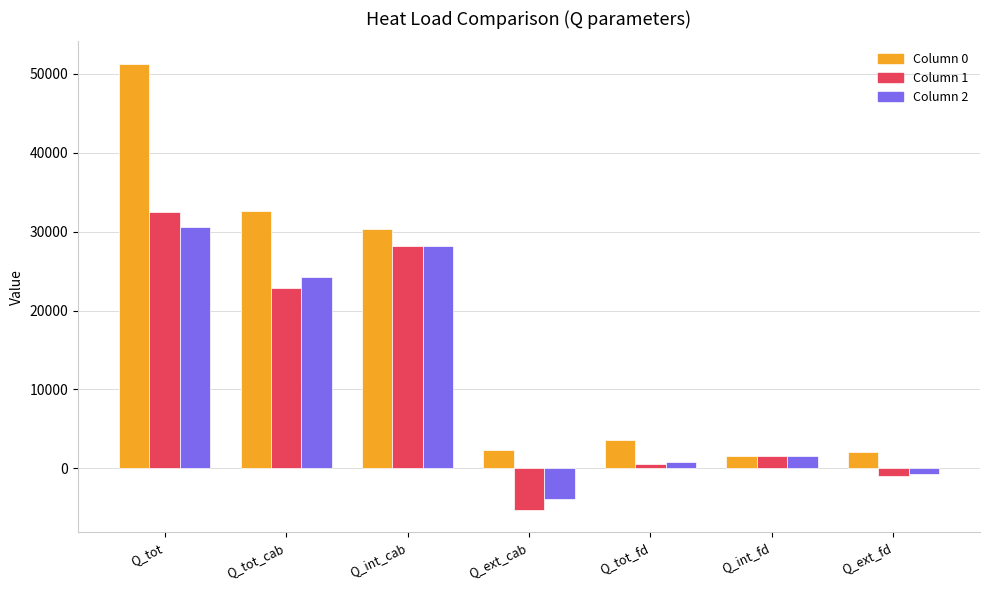

What is the minimum value shown in the chart?

-5269.7